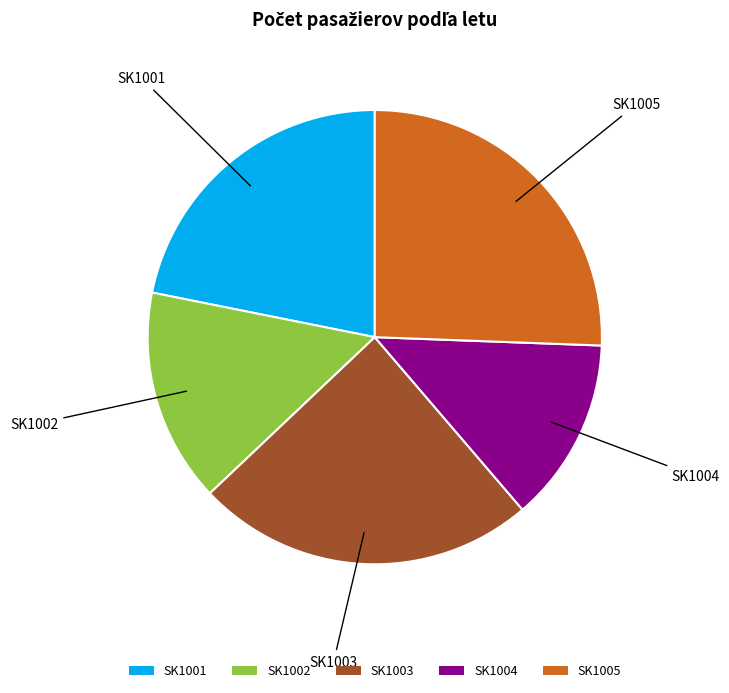

Is the sum of SK1004 and SK1001 greater than half?

No